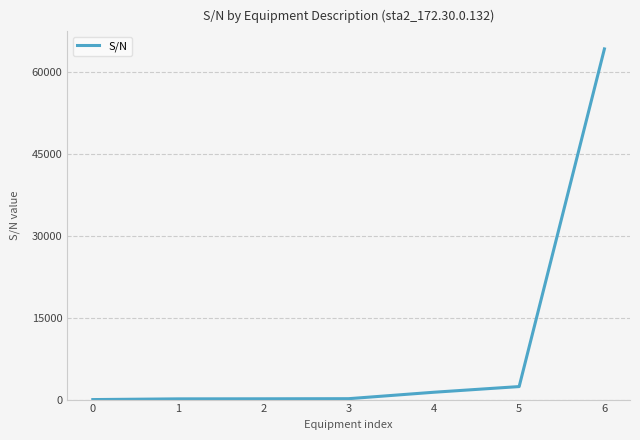

Does the chart have visible grid lines?

Yes